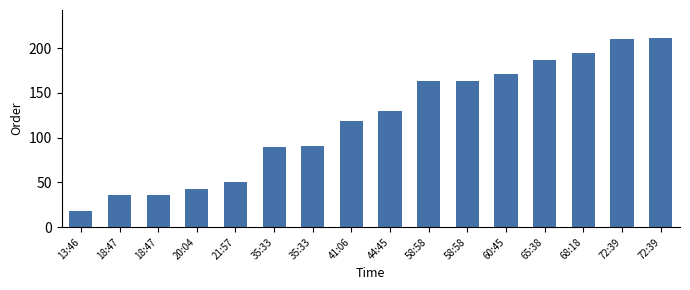

What value does the data have at 18:47?

36